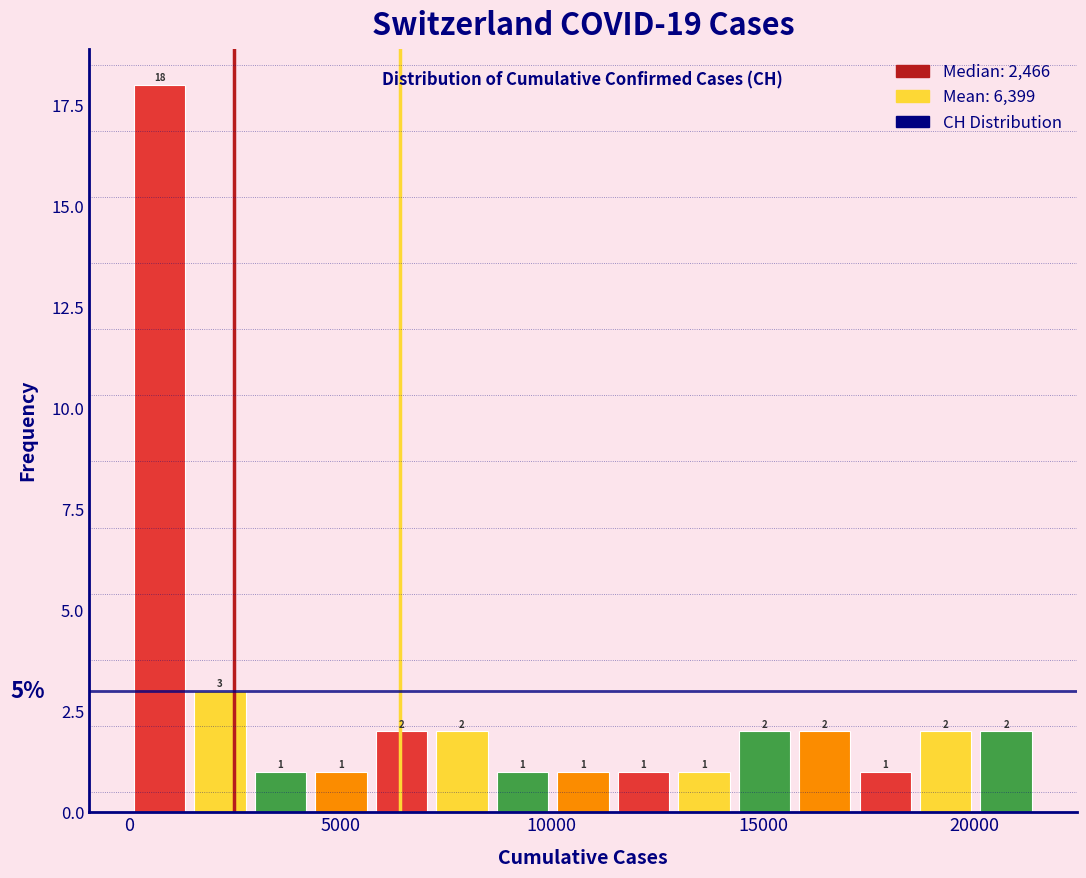

Read against the x-axis, roughly where is the centre of the tallest bar?

500